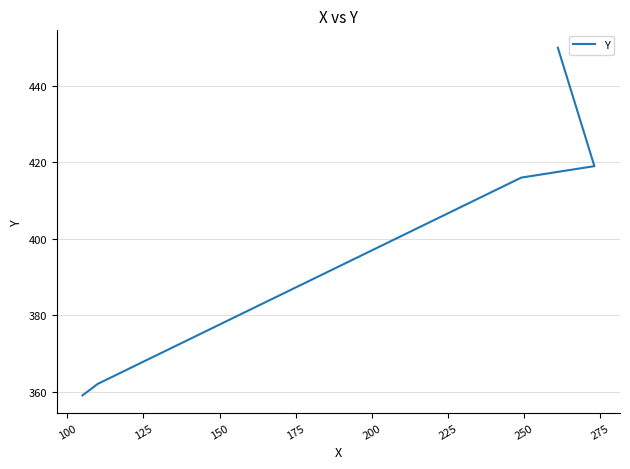

Is this an area chart (filled region under the line)?

No